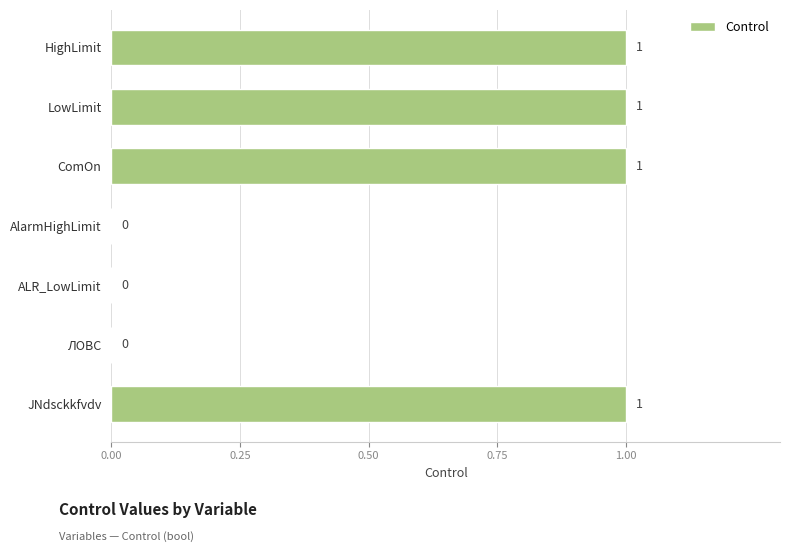

The chart shows a value of 1 at JNdsckkfvdv. True or false?

True